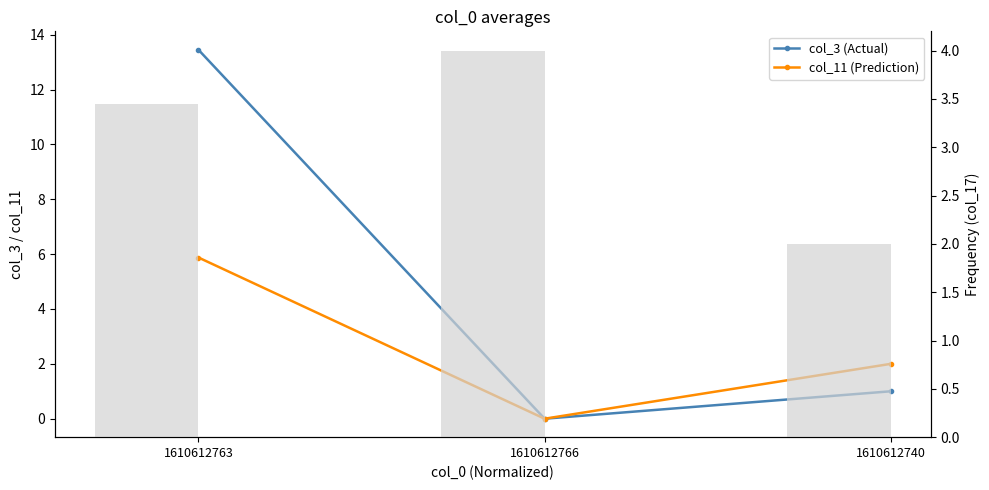

At 1610612763, list the series in order from largest to smallest.

col_3 (Actual), col_11 (Prediction), col_17 (Frequency)